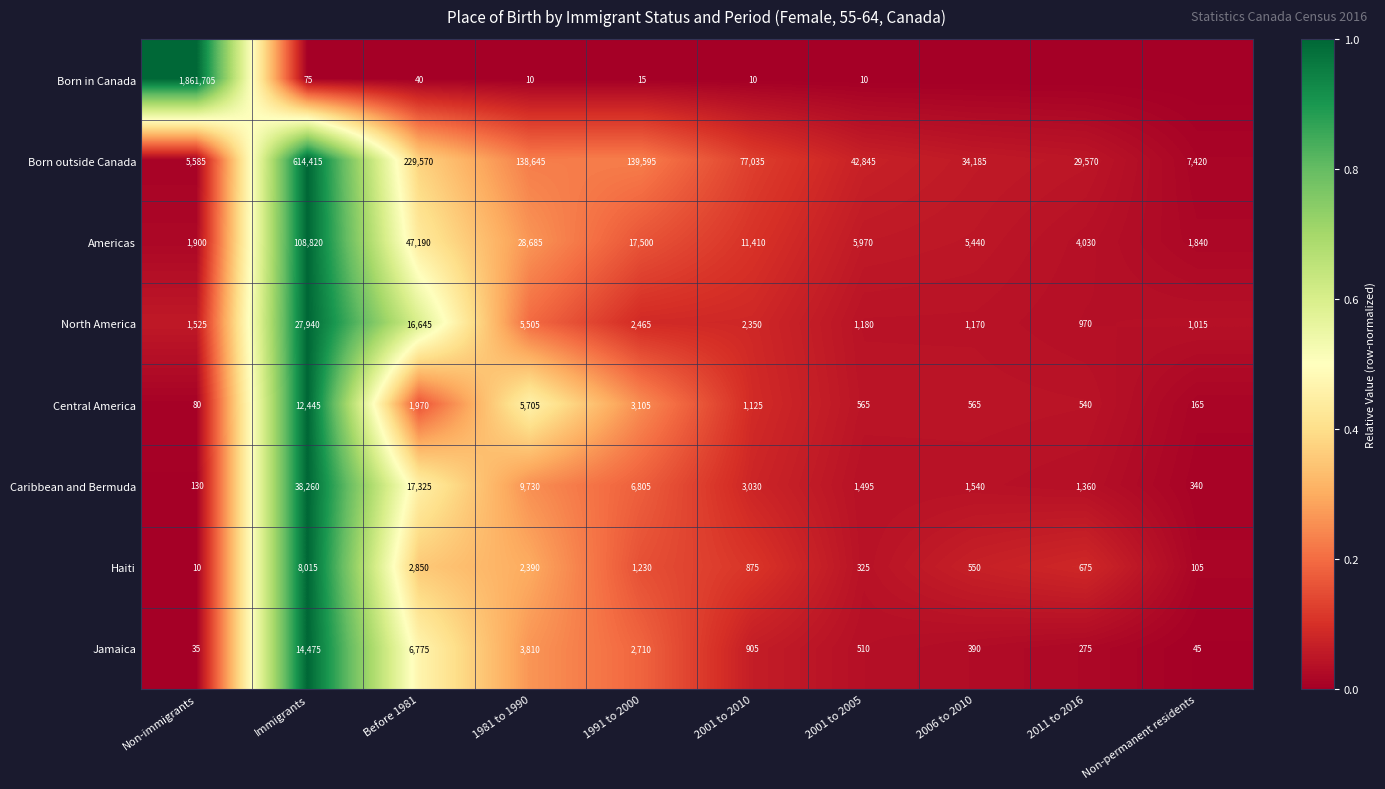

List the labels in order of Americas value, largest first.

Immigrants, Before 1981, 1981 to 1990, 1991 to 2000, 2001 to 2010, 2001 to 2005, 2006 to 2010, 2011 to 2016, Non-immigrants, Non-permanent residents